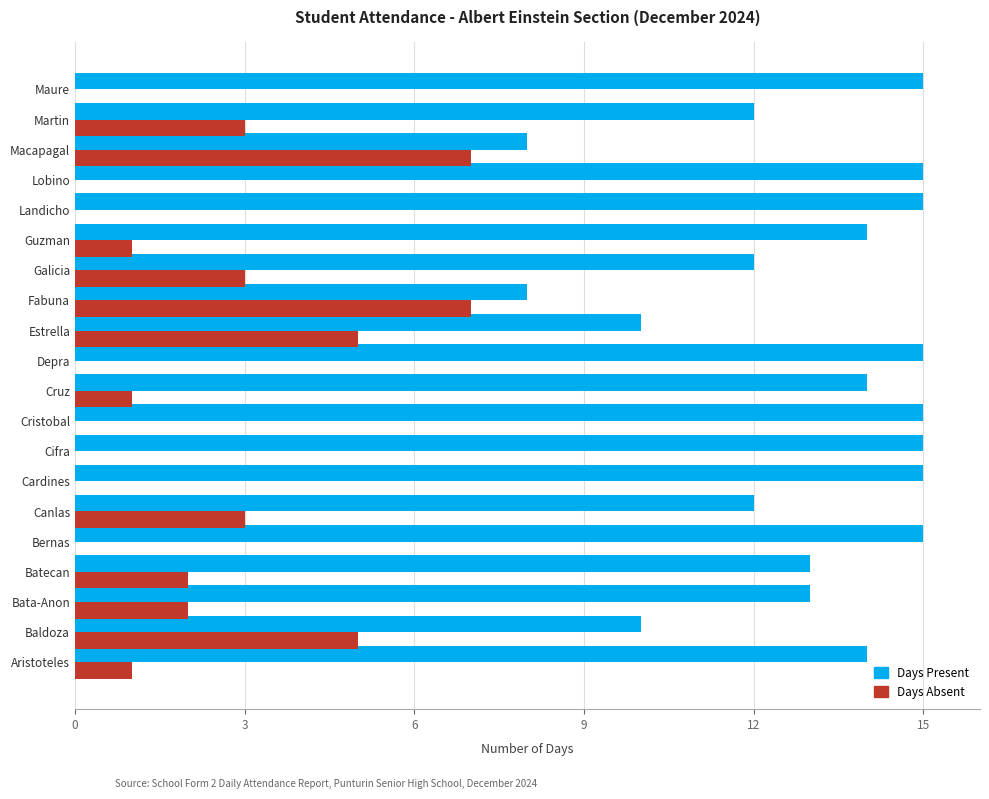

What is the greatest value displayed?

15